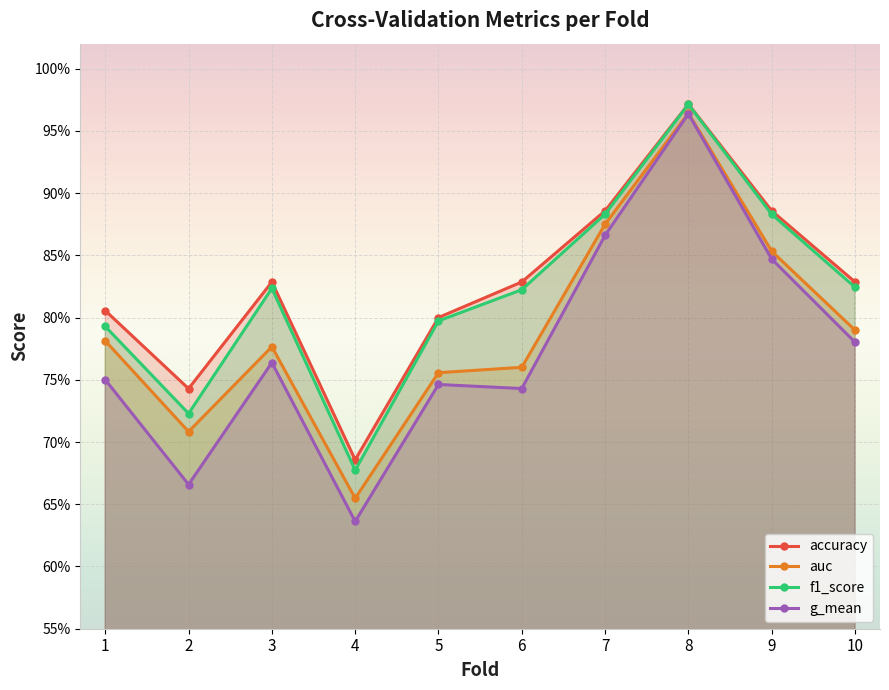

What is the value of the f1_score point at the 4th from the left?

0.7